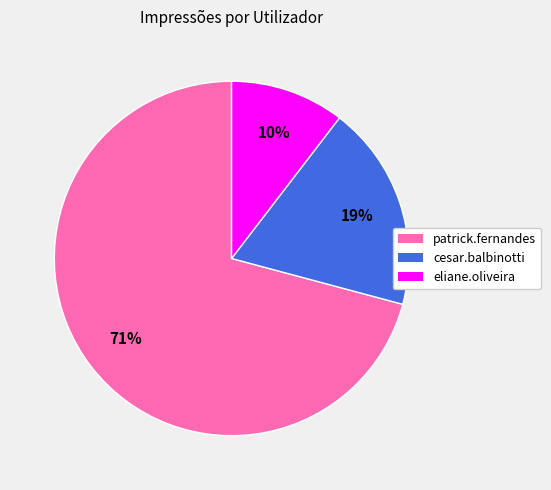

Between eliane.oliveira and cesar.balbinotti, which is larger?

cesar.balbinotti